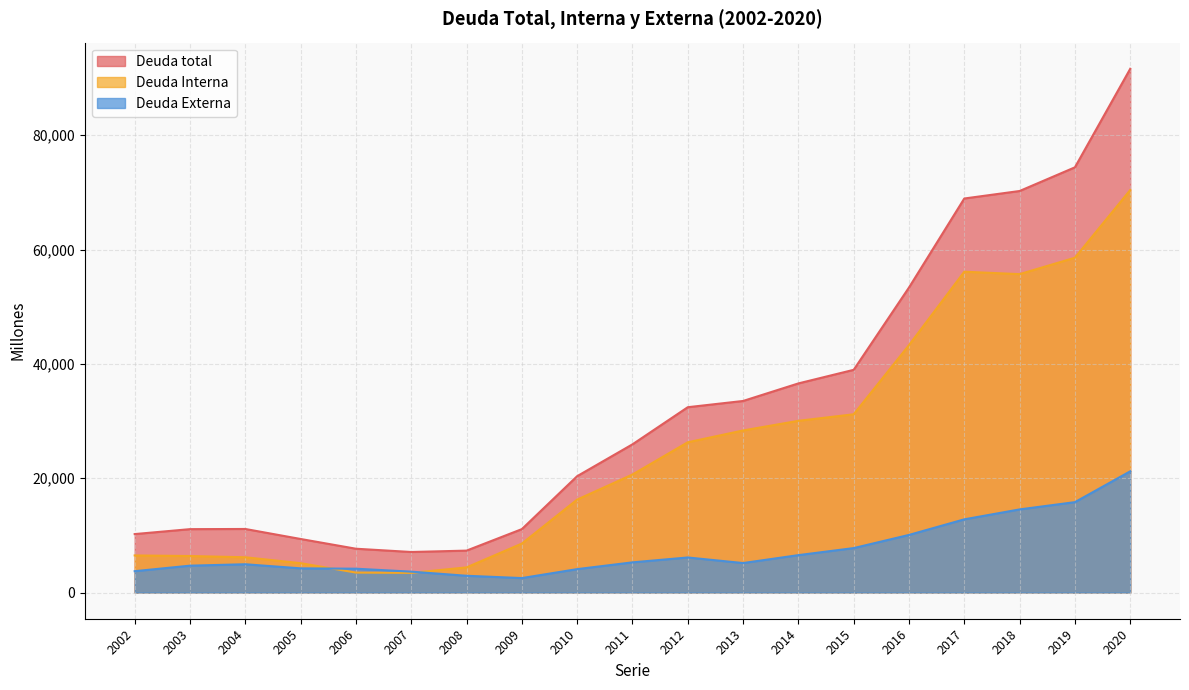

Between 2011 and 2002, which is larger?

2011